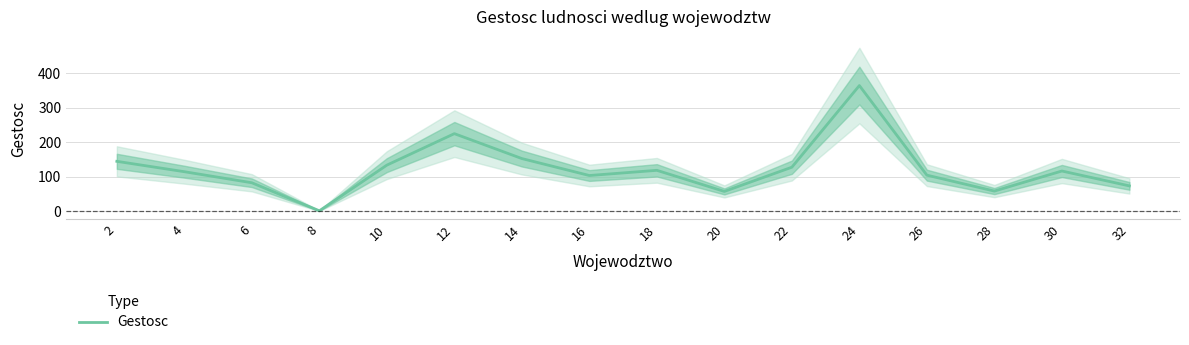

What is the maximum value shown in the chart?

364